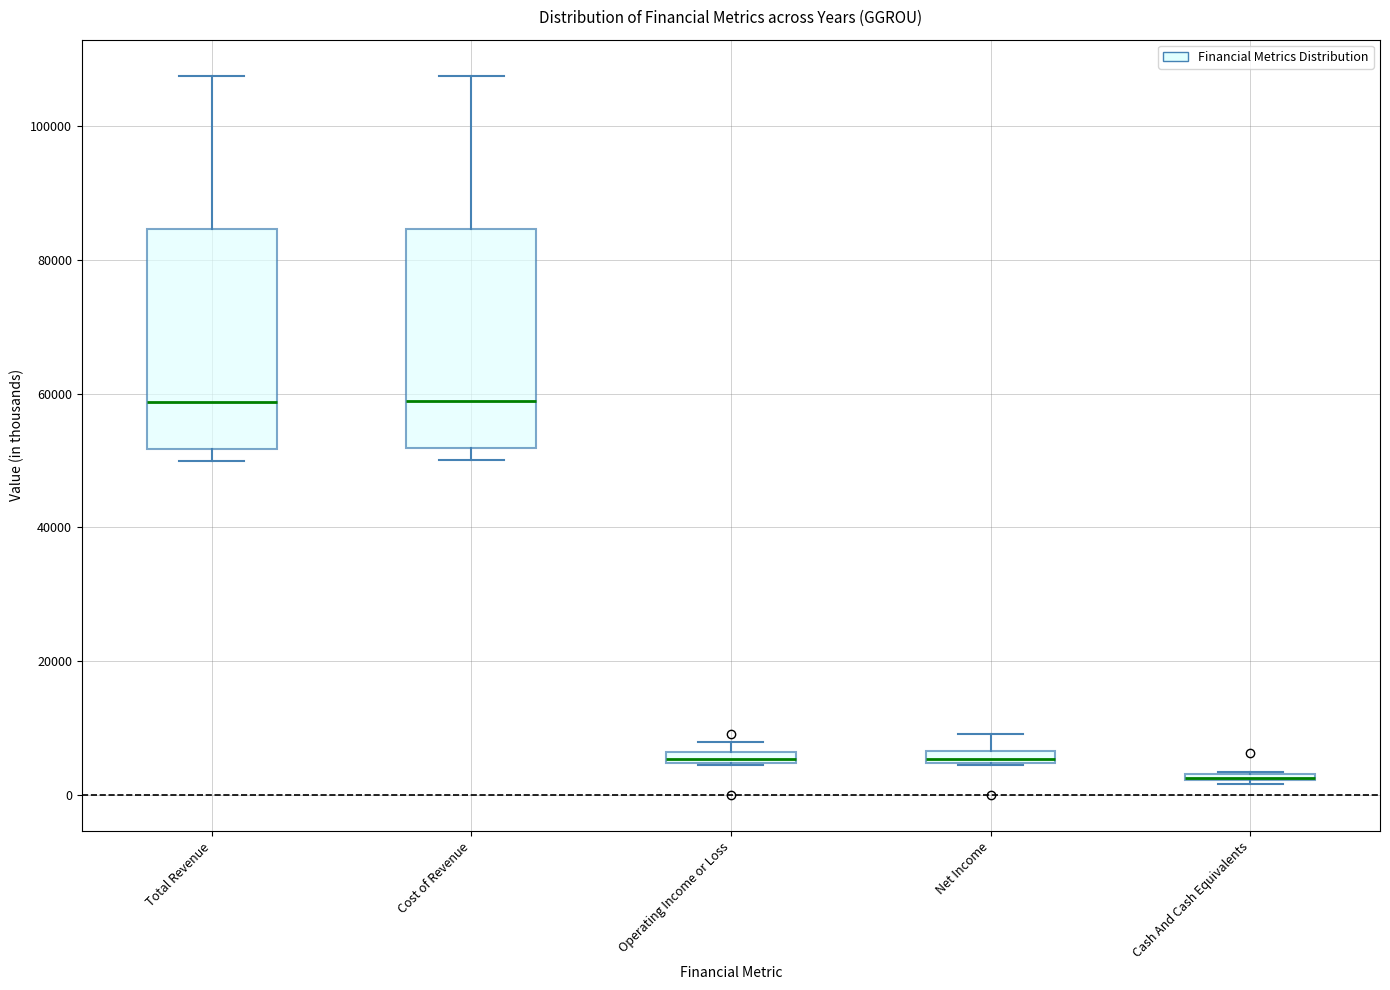

Where is the lower edge of the box for Cash And Cash Equivalents on the y-axis? The values are not printed on the chart, so give them approximately, as read against the axis.

2000